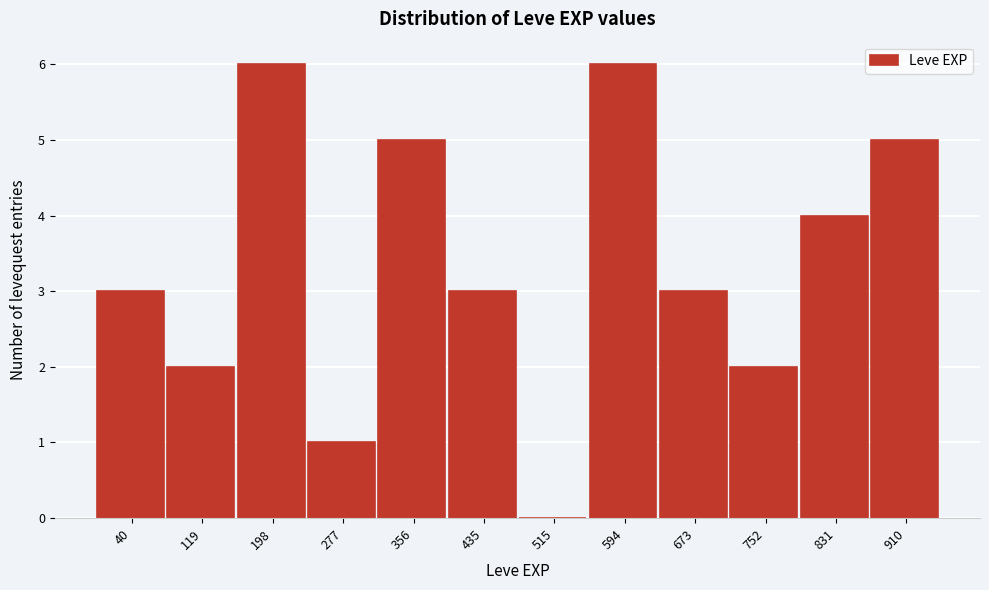

Reading left to right, transcribe all the data shown in this chart.

40=3	119=2	198=6	277=1	356=5	435=3	515=0	594=6	673=3	752=2	831=4	910=5